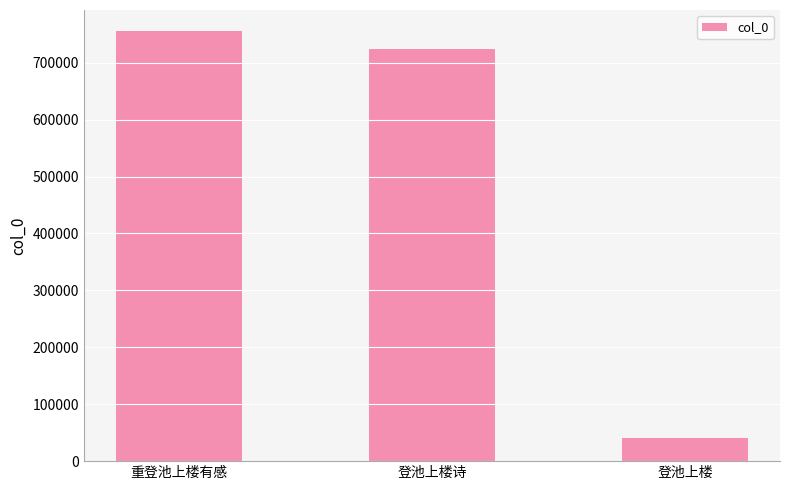

How many series are shown in this chart?

1